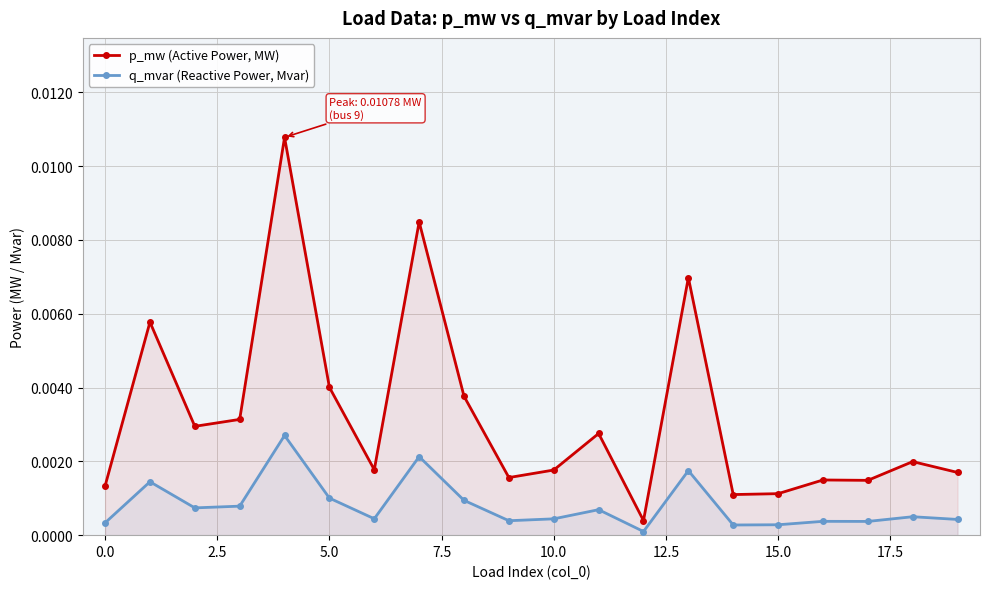

How many series are shown in this chart?

2